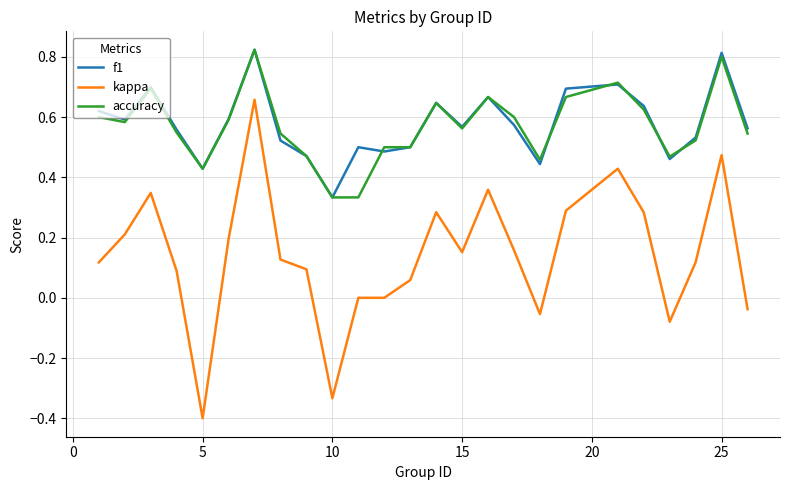

At how many categories does at least one series exceed 0?

25